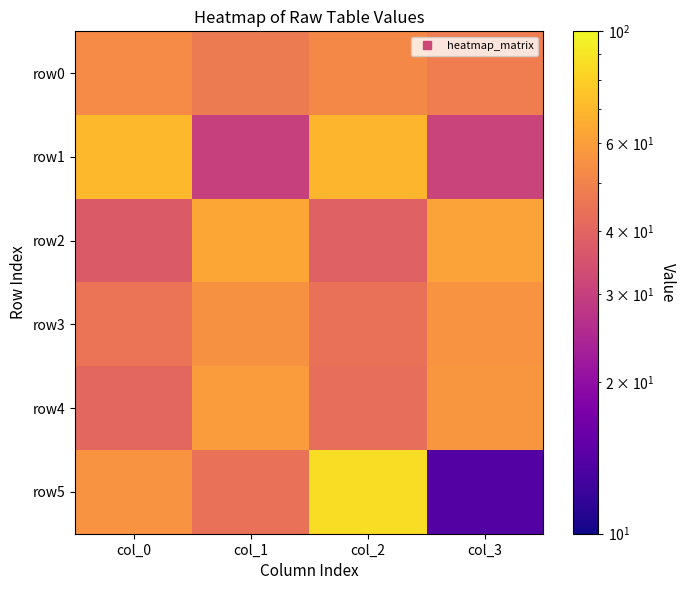

Reading right to left, transcribe all the data shown in this chart.

row0: col_3=48	col_2=52	col_1=47	col_0=53
row1: col_3=31	col_2=69	col_1=30	col_0=70
row2: col_3=61	col_2=39	col_1=63	col_0=37
row3: col_3=56	col_2=44	col_1=55	col_0=45
row4: col_3=57	col_2=43	col_1=59	col_0=41
row5: col_3=14	col_2=86	col_1=44	col_0=56